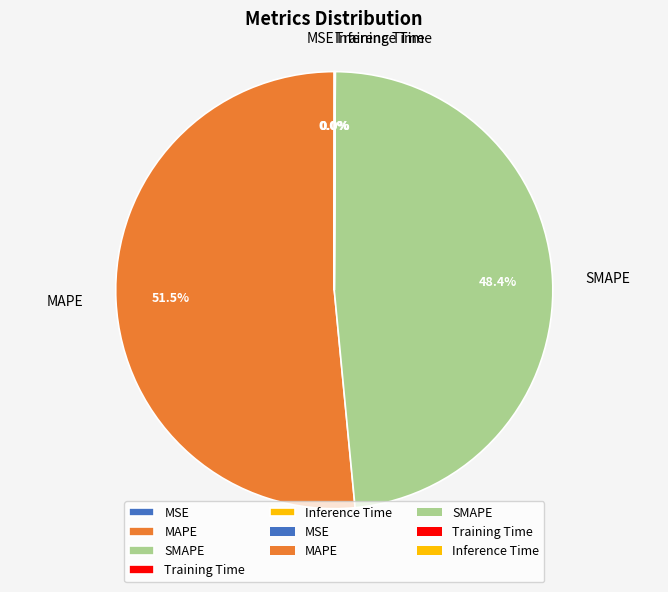

Do MAPE and SMAPE together represent more than half of the pie?

Yes